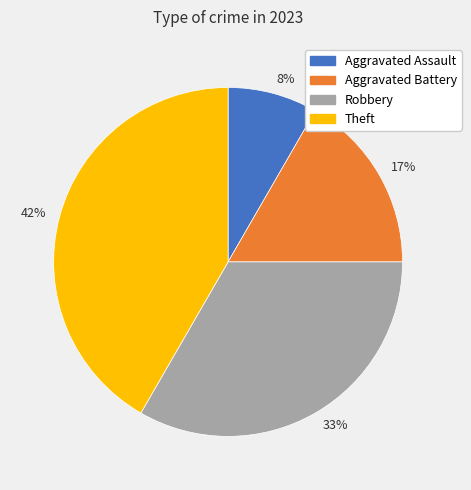

How many slices are in this pie chart?

4